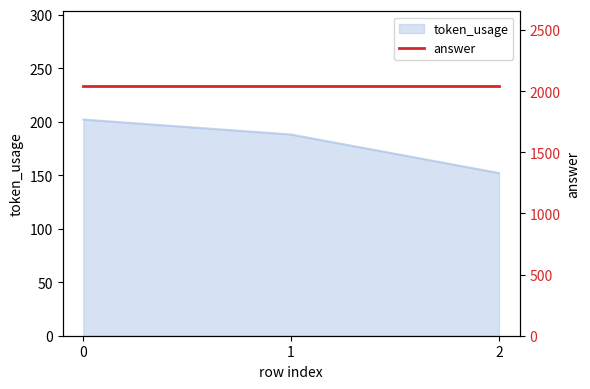

What is the minimum value shown in the chart?

152